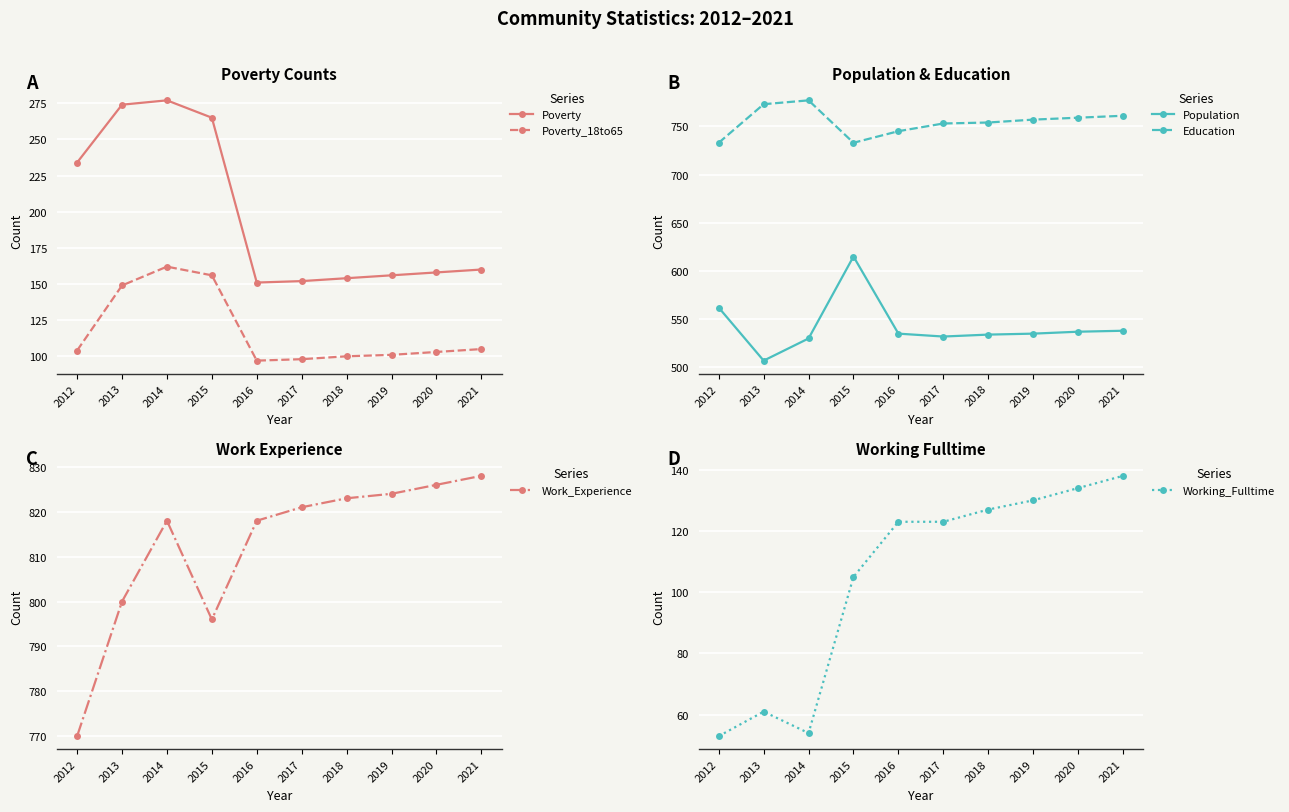

At which category does Poverty reach its first local peak?

2014